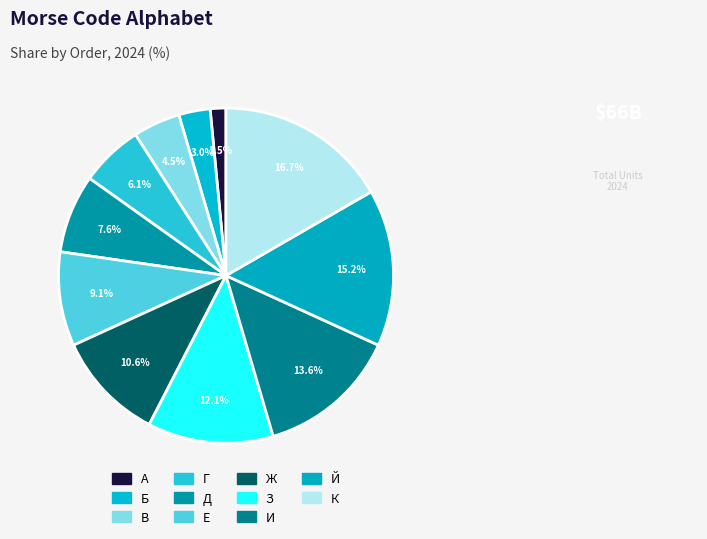

Is it true that Ж is 1% of the pie?

False